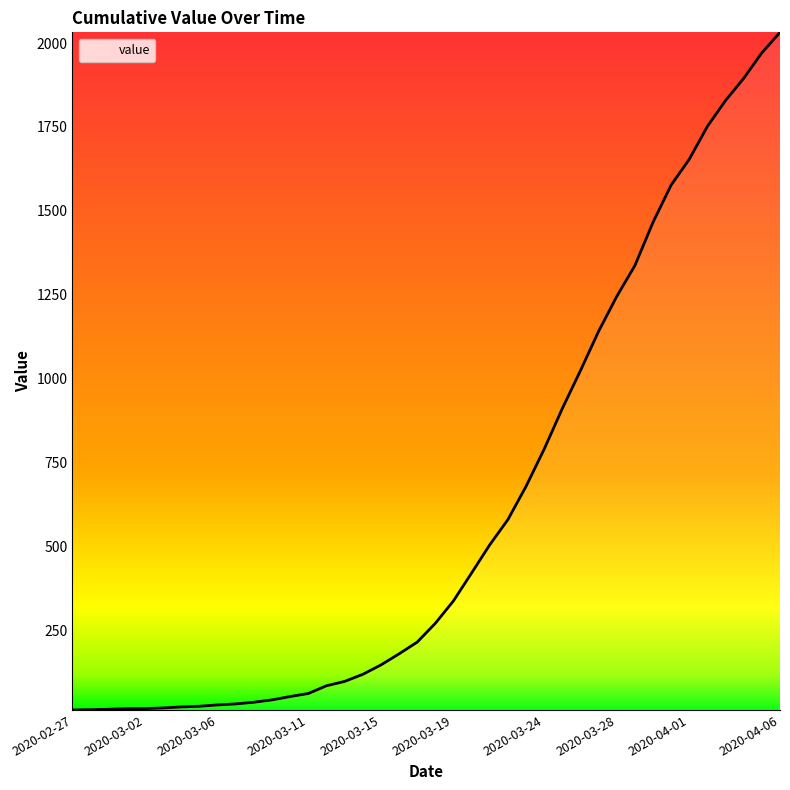

Reading right to left, what are all the values shown in this chart?

2032	1971	1895	1829	1752	1654	1577	1466	1337	1245	1141	1024	911	790	679	580	505	421	338	271	215	180	147	119	98	85	62	53	43	36	31	28	24	22	19	17	17	15	14	13